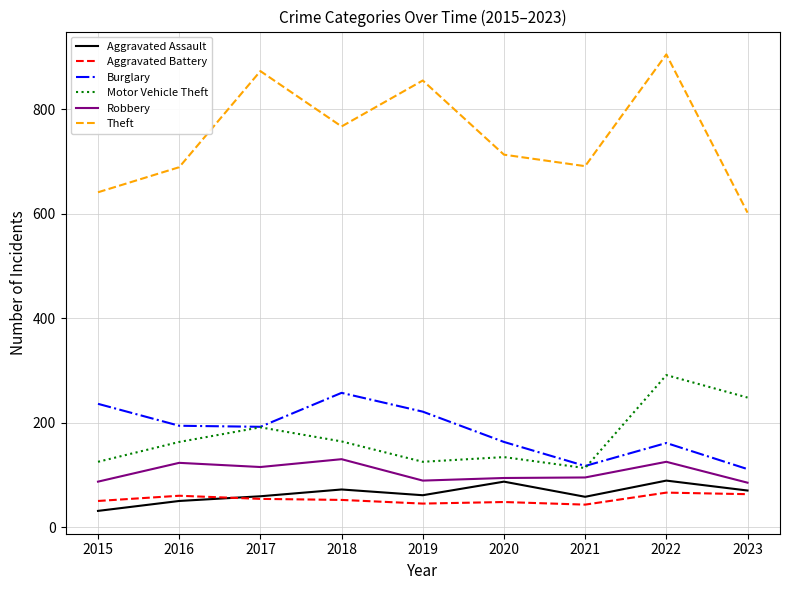

Which series changed the most between 2019 and 2023?

Theft